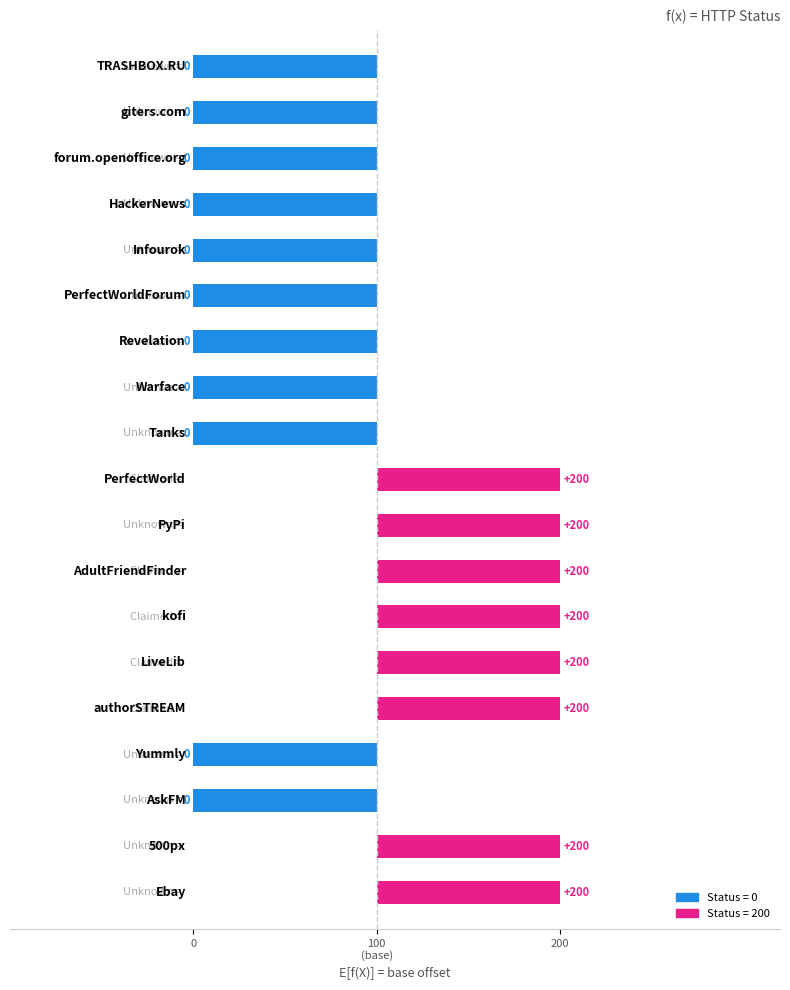

Does the chart contain any negative values?

Yes